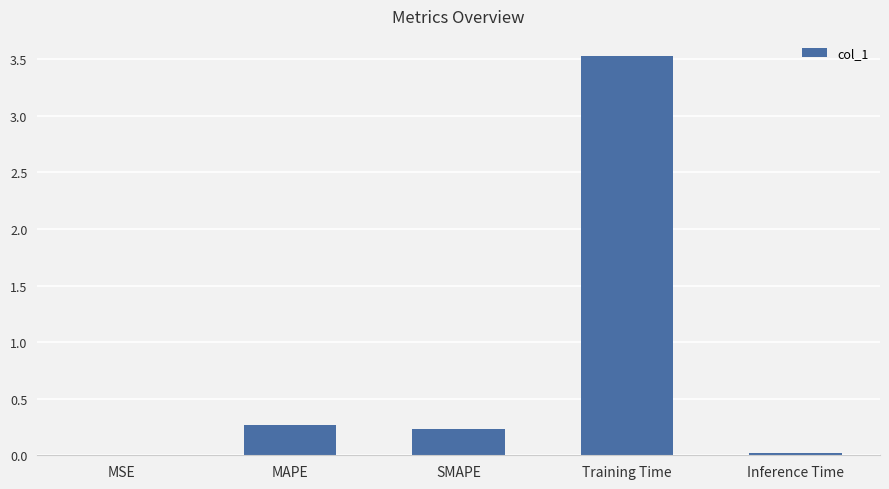

The chart shows a value of 0.4 at MAPE. True or false?

False